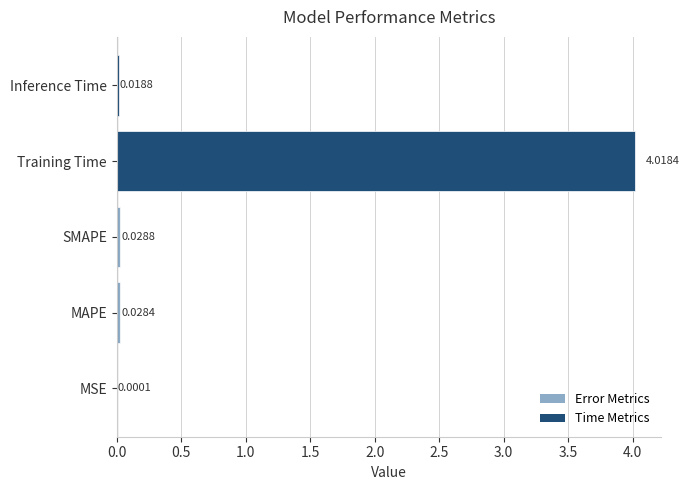

Which has a higher value, Inference Time or MAPE?

MAPE